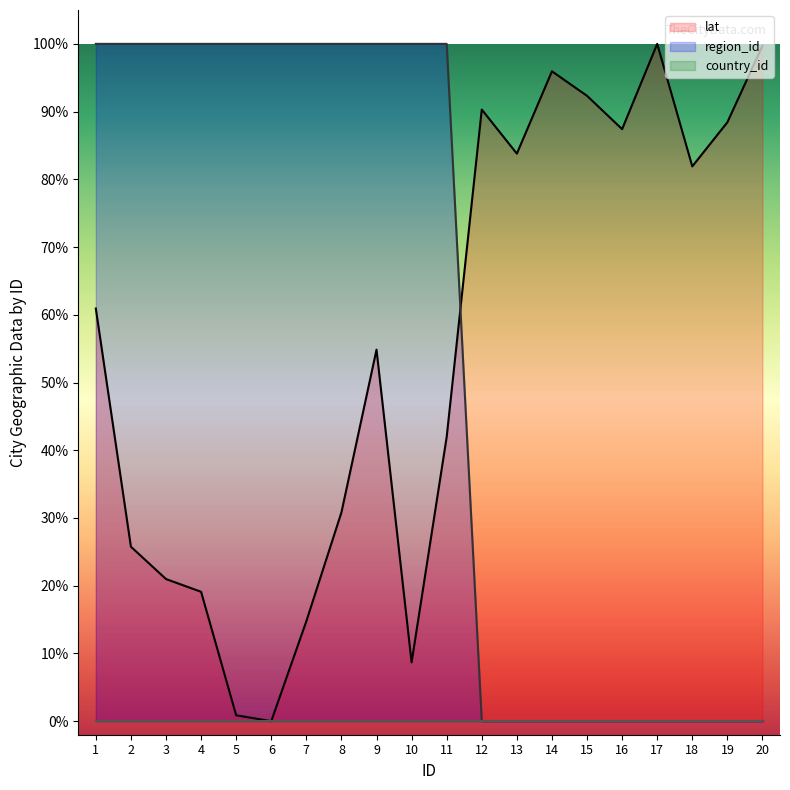

Which series has the widest spread of values?

lat